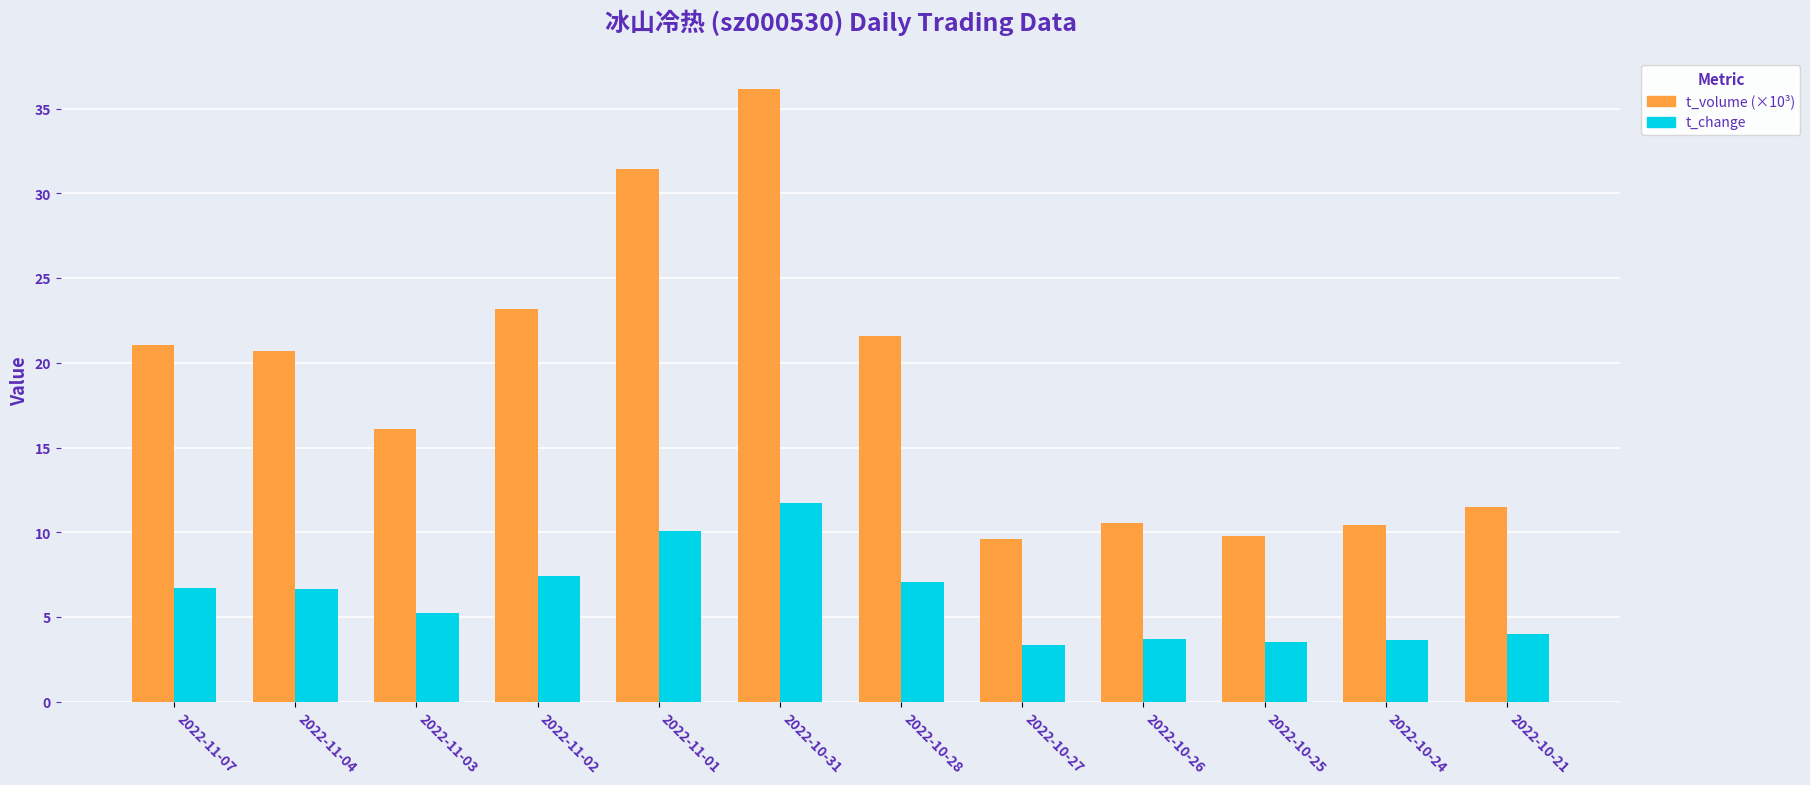

Which series changed the most between 2022-11-02 and 2022-10-26?

t_volume (×10³)